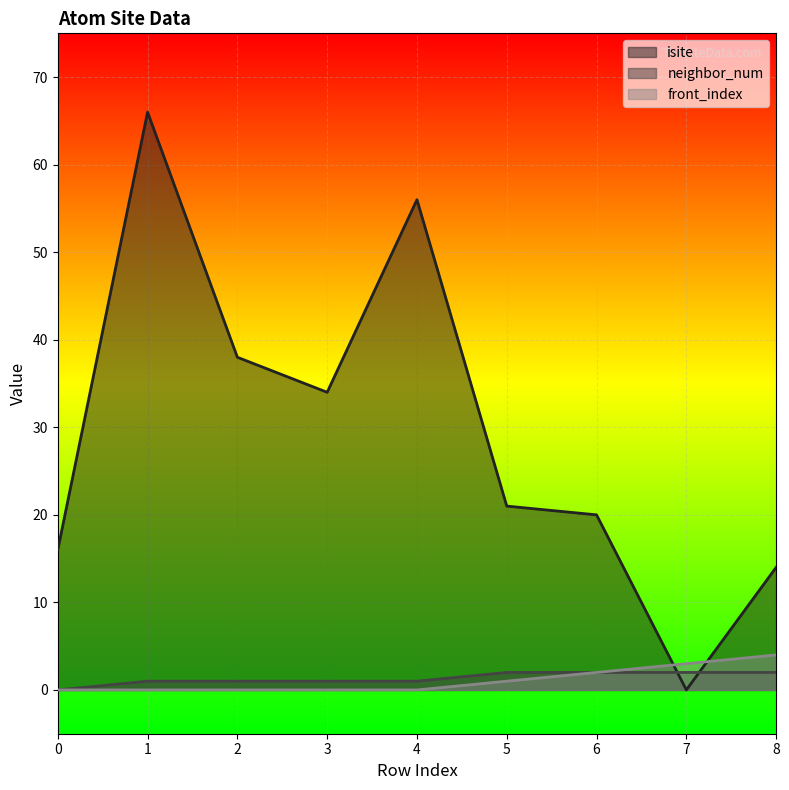

What is the spread (max minus min) of values at 0?

16